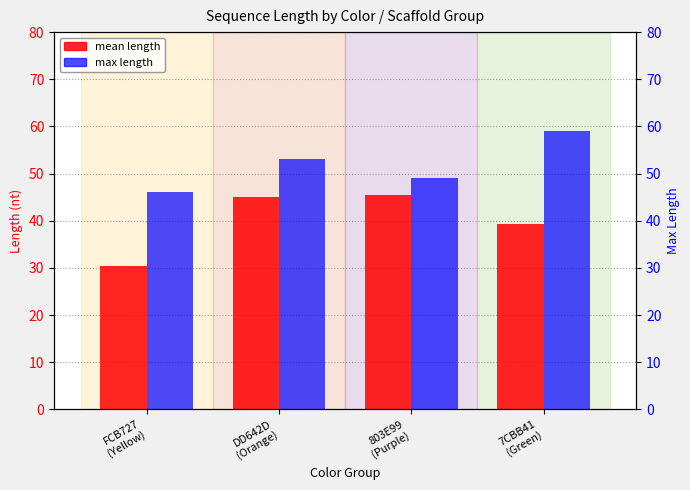

What is the spread (max minus min) of values at 7CBB41
(Green)?

19.8